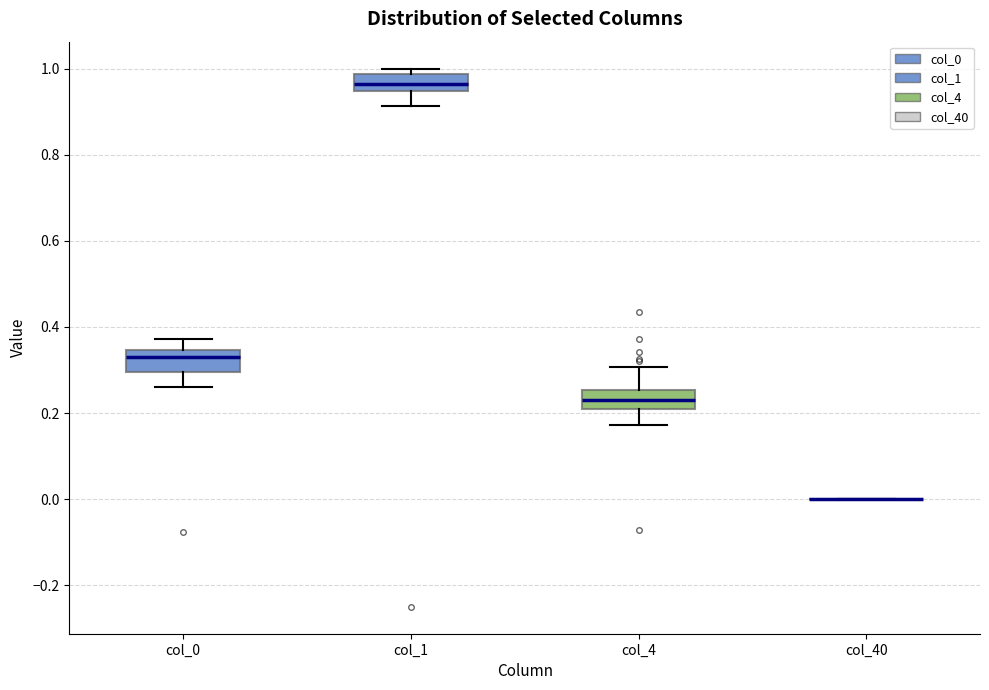

Reading left to right, read every box against the y-axis: the position of its median line, the range the box covers, and the ends of its whiskers. The values are not printed on the chart, so give them approximately, as read against the axis.

col_0: median 0.34 (just below the box's upper edge), box 0.30 to 0.34, whiskers 0.26 to 0.38
col_1: median 0.96, box 0.94 to 0.98, whiskers 0.92 to 1.00
col_4: median 0.24, box 0.20 to 0.26, whiskers 0.18 to 0.30
col_40: box collapsed to a line at 0.00, whiskers 0.00 to 0.00